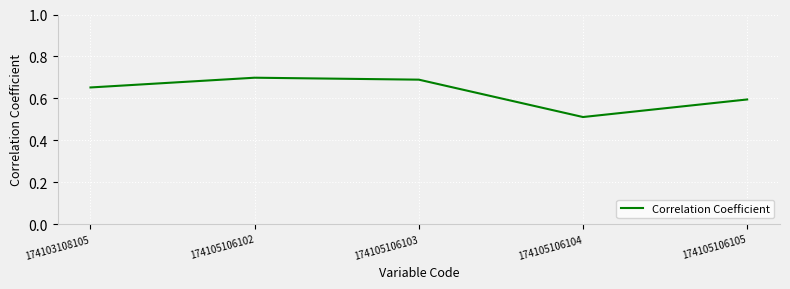

True or false: the data has more than 0 interior local peaks.

True